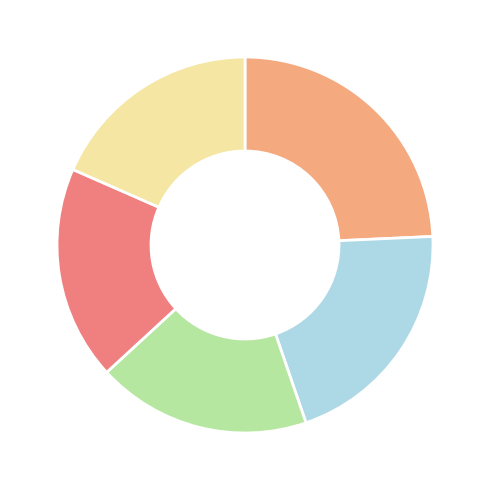

How many segments does this pie chart have?

5